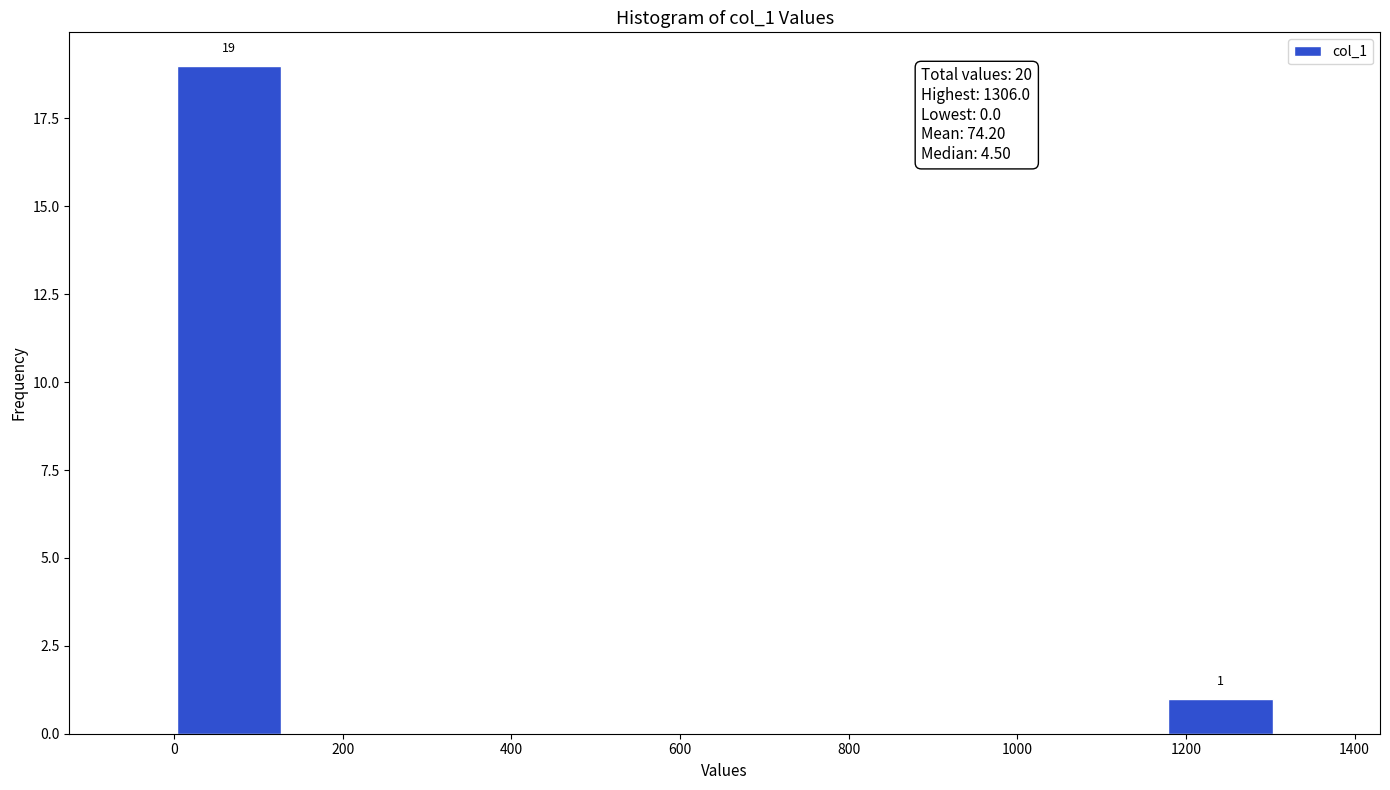

Which range on the x-axis has the tallest bar?

0 to 140